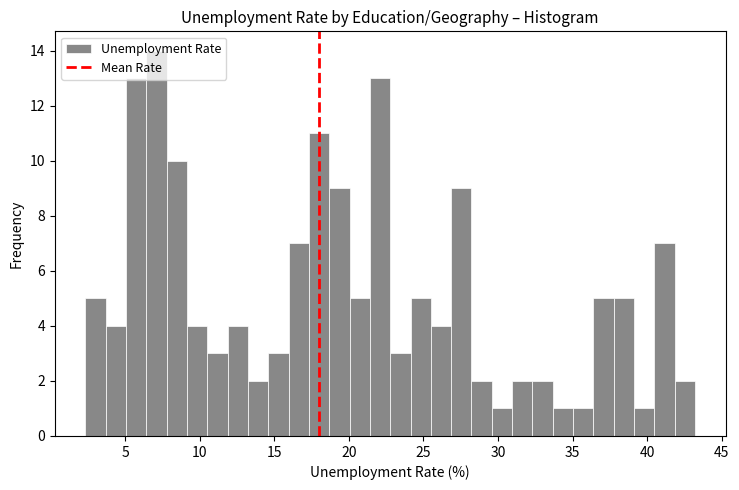

Around what value on the x-axis is the tallest bar? Give the approximate position of its centre, as read against the axis.

7.0